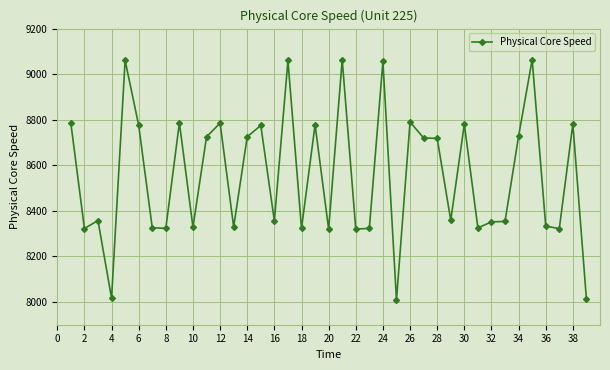

What is the difference between the second highest and second lowest values?

1051.2